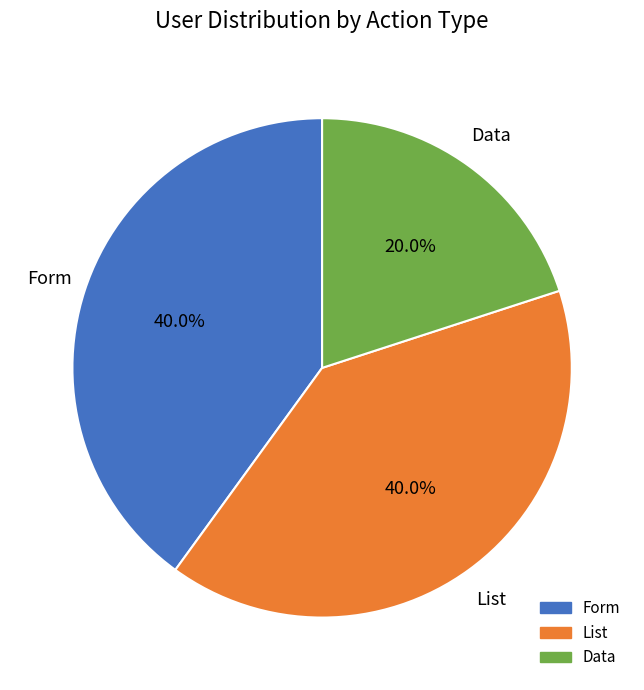

Does any single category account for the majority?

No